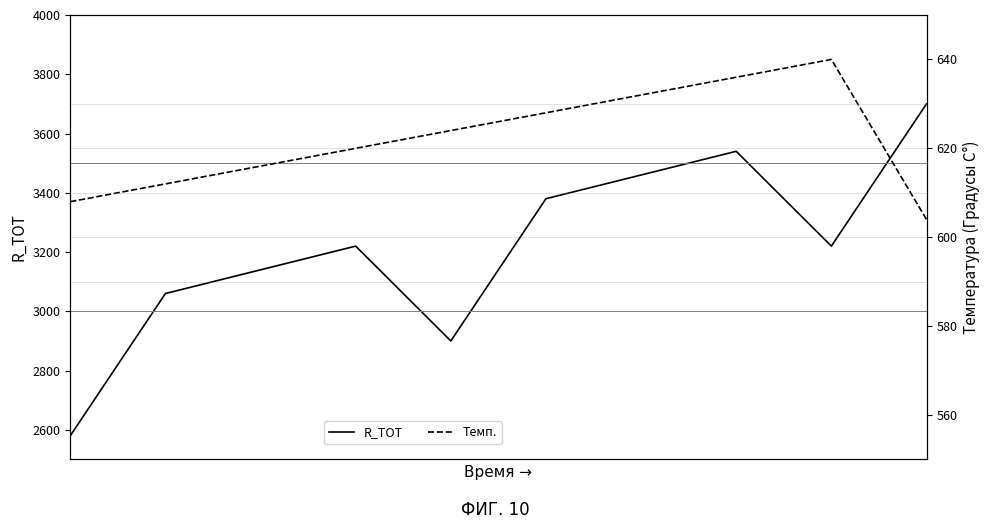

At how many categories does at least one series exceed 2410?

10